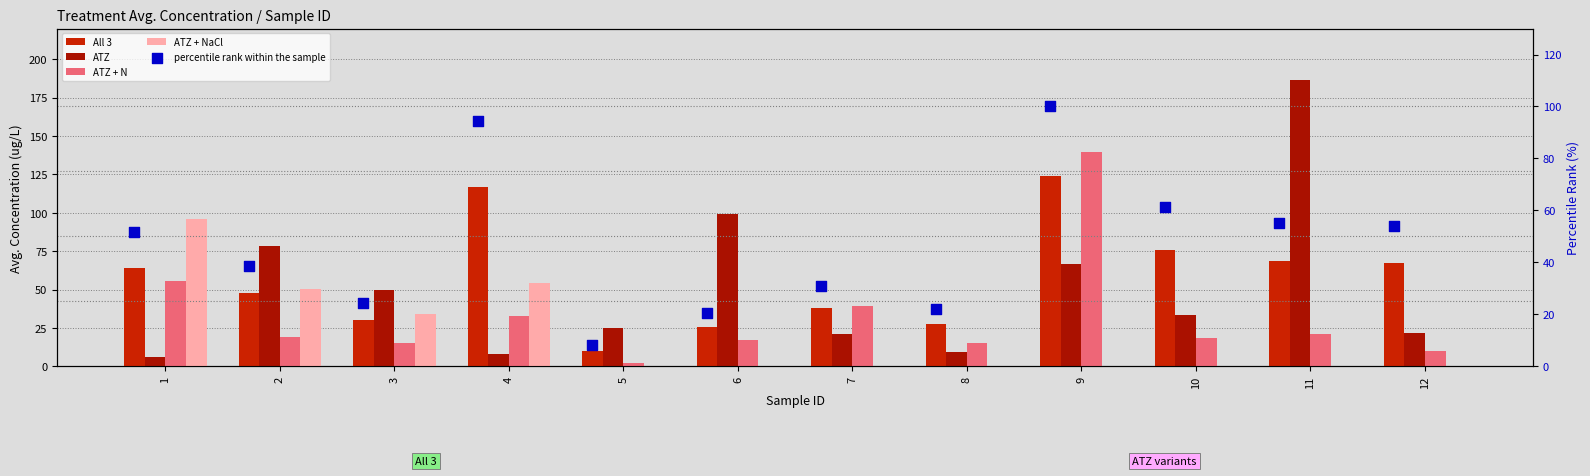

Which series has the largest total across all categories?

All 3